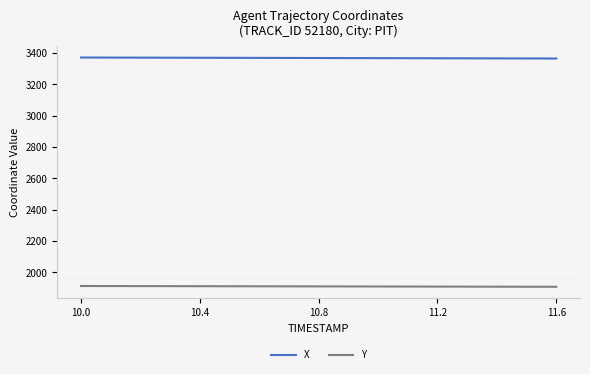

List the series in order of their overall mean, highest first.

X, Y